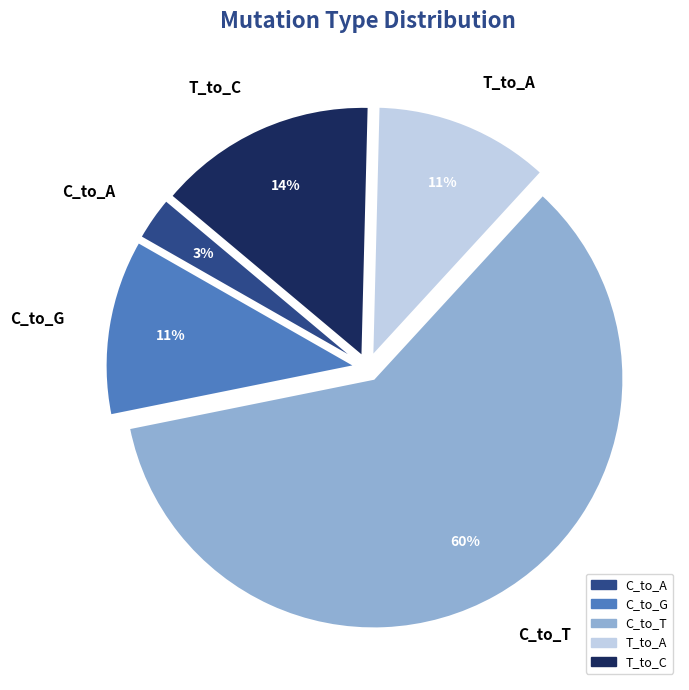

To the nearest percent, what portion does T_to_C represent?

14%